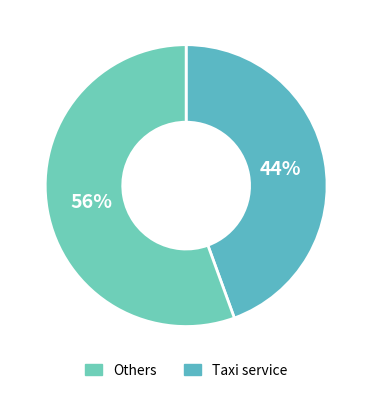

Does any single category account for the majority?

Yes